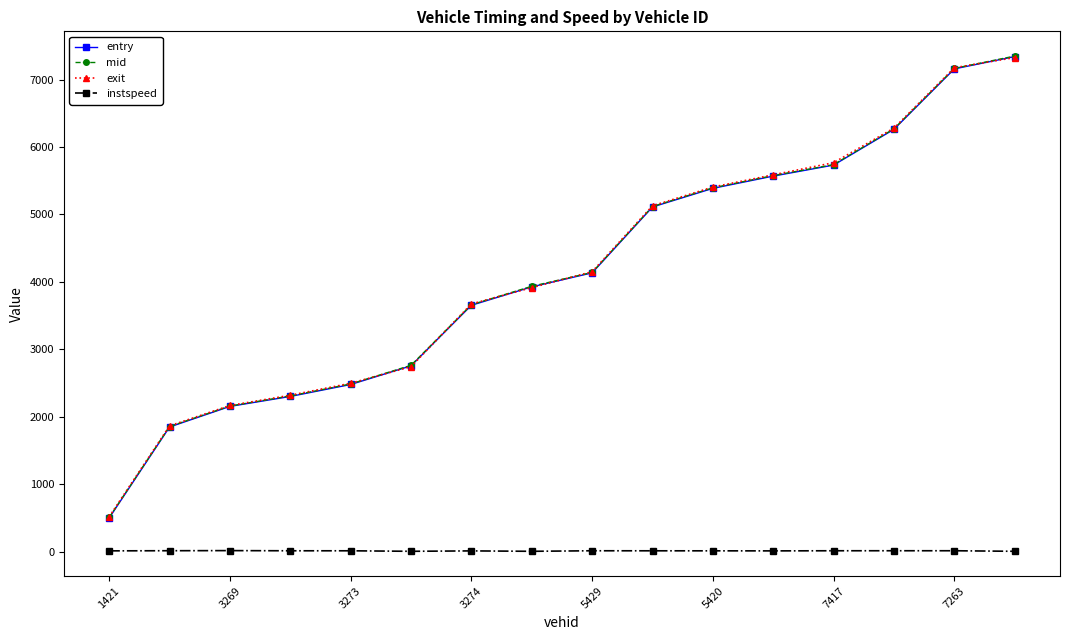

At how many categories does at least one series exceed 4300?

7